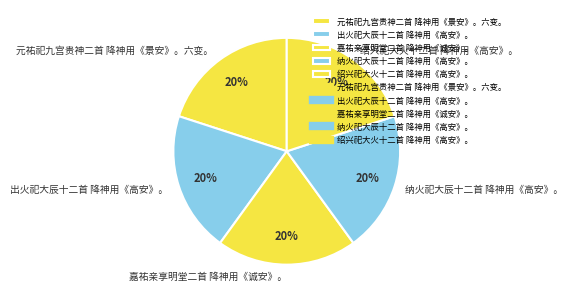

The 绍兴祀大火十二首 降神用《高安》。 slice represents 20% of the pie. True or false?

True